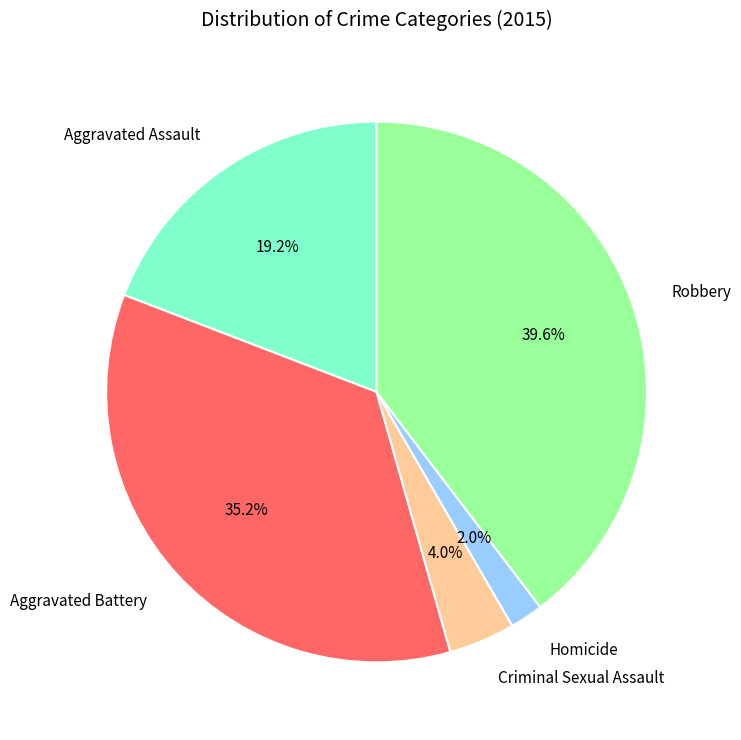

Which has a higher value, Aggravated Battery or Aggravated Assault?

Aggravated Battery